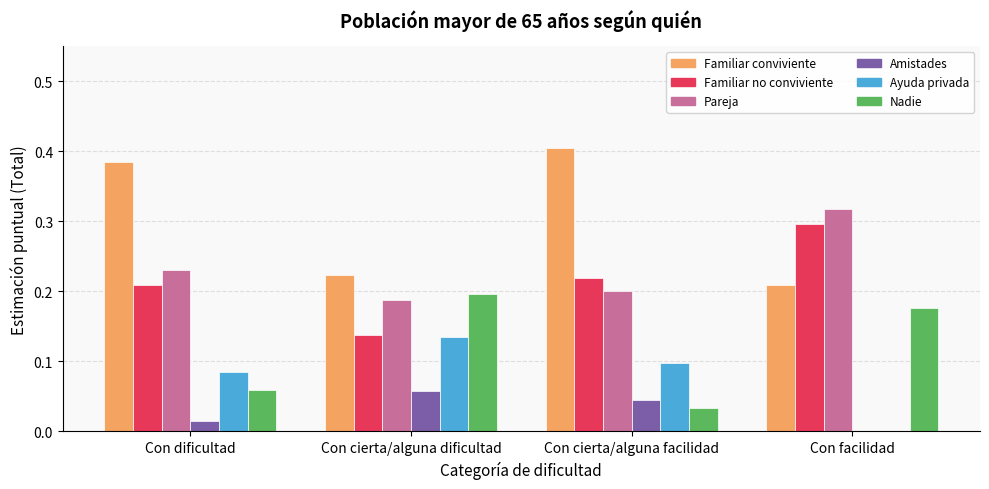

What is the sum of the Pareja values at Con cierta/alguna dificultad and Con facilidad?

0.5